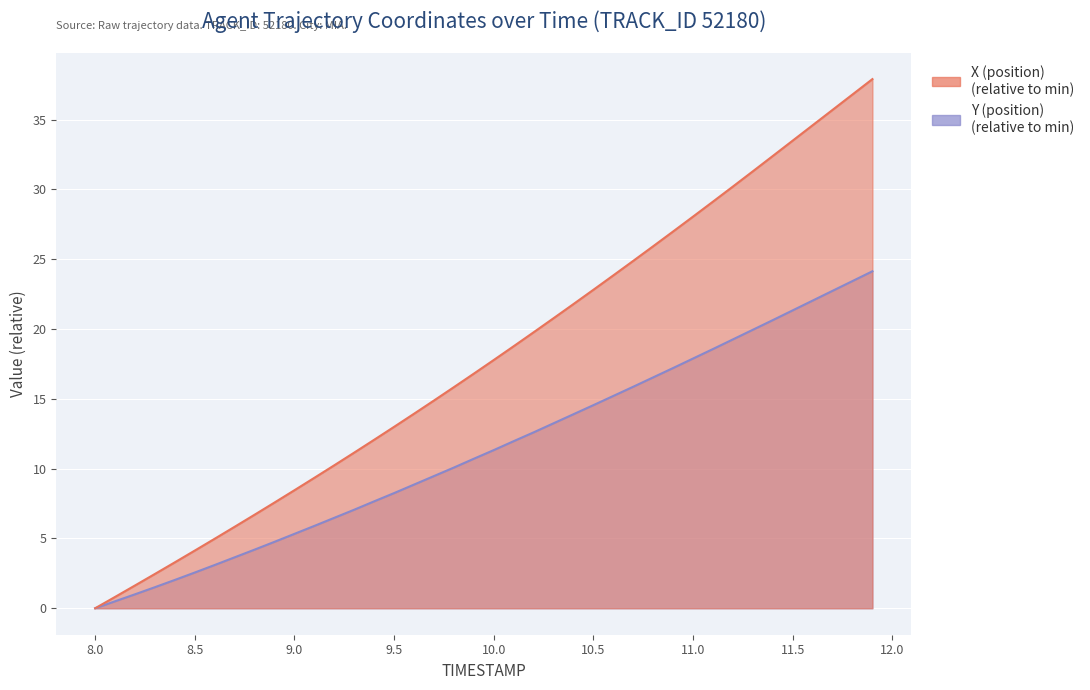

How many distinct data groups are displayed?

2